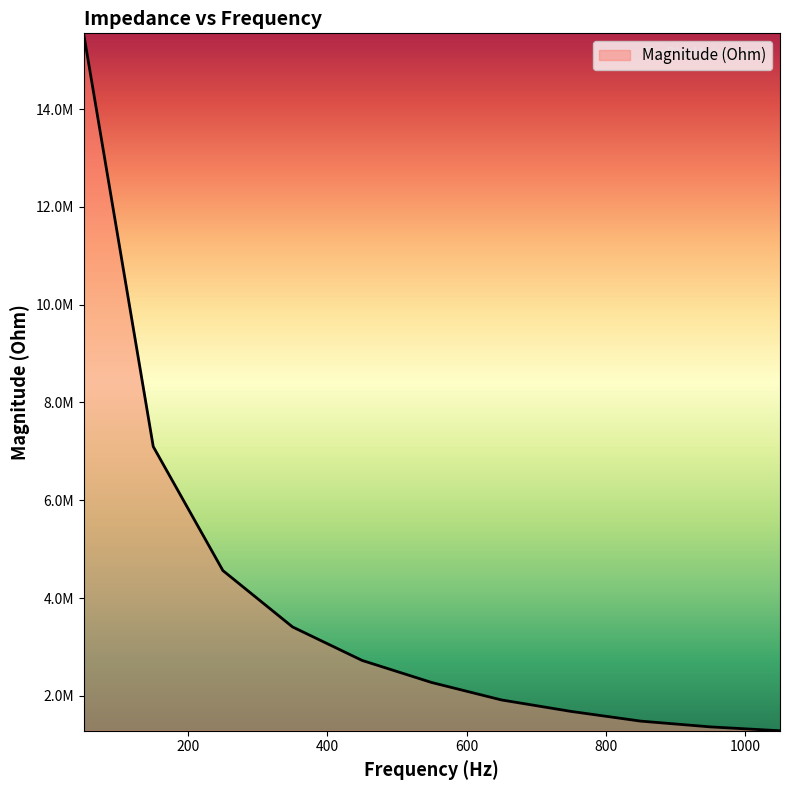

Does the chart display data point markers on the line(s)?

No